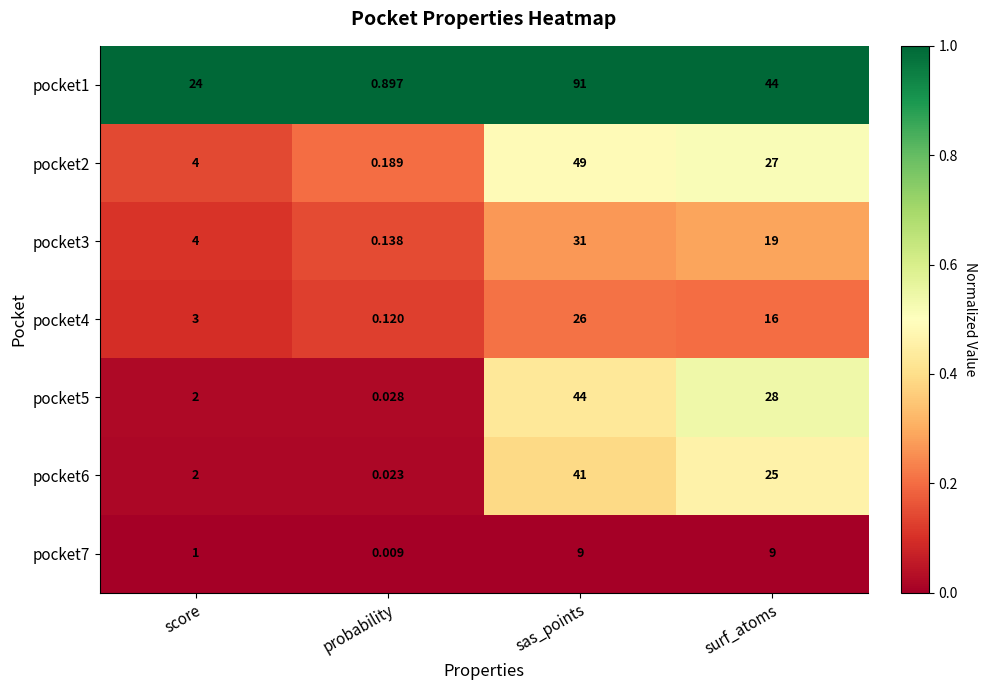

Rank the categories by pocket1 value from lowest to highest.

probability, score, surf_atoms, sas_points